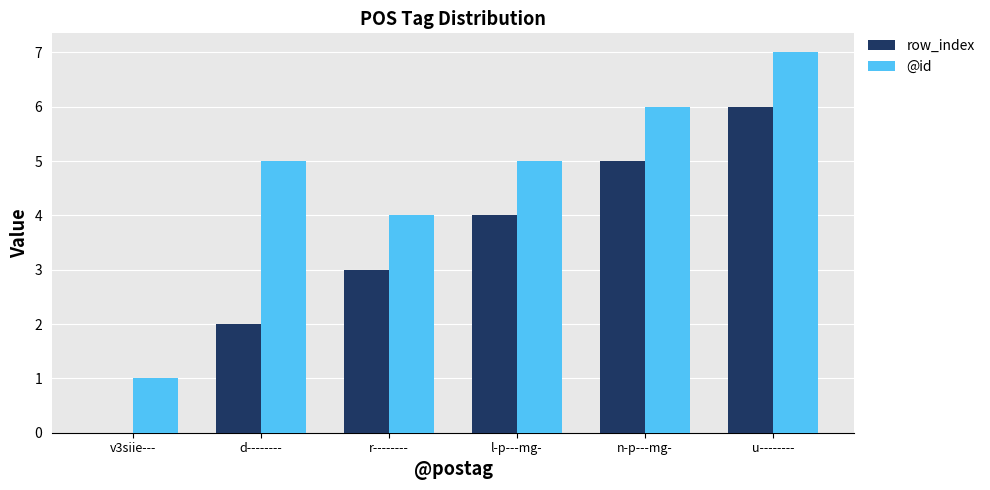

How many groups of bars are there?

6